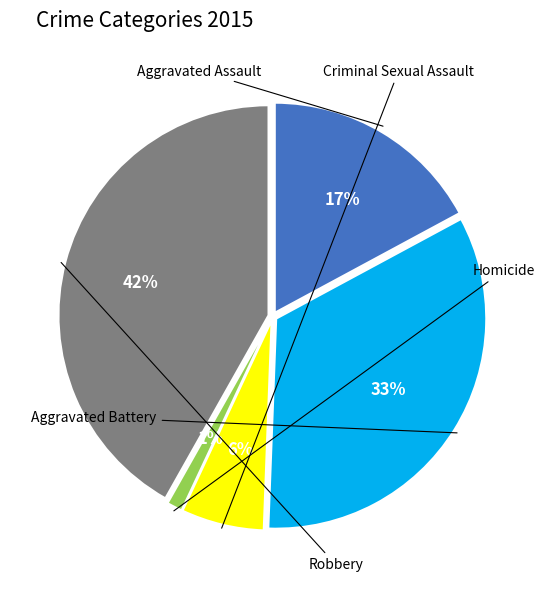

To the nearest percent, what is the difference between the largest and smallest slice percentages?

41%